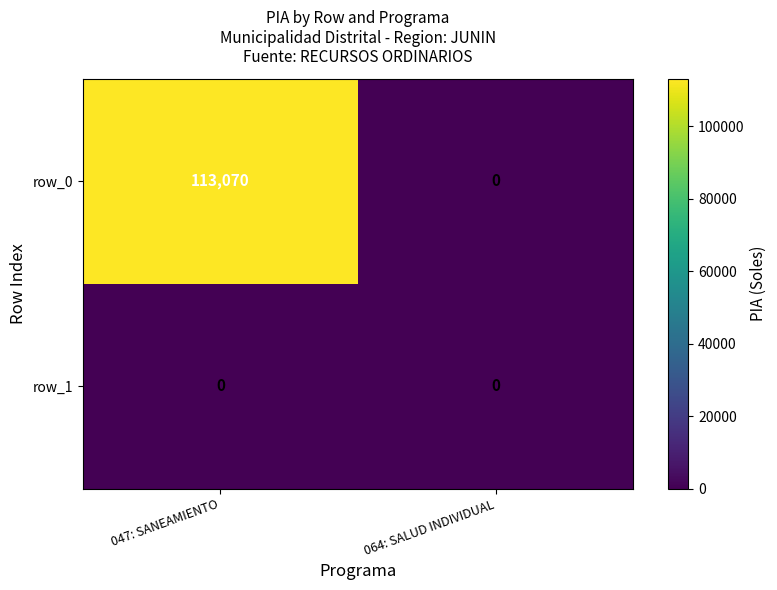

At which category does the chart reach its peak across all series?

047: SANEAMIENTO